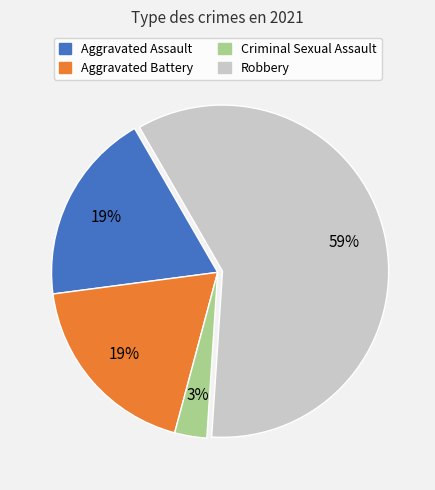

Is Robbery the majority of the pie?

Yes